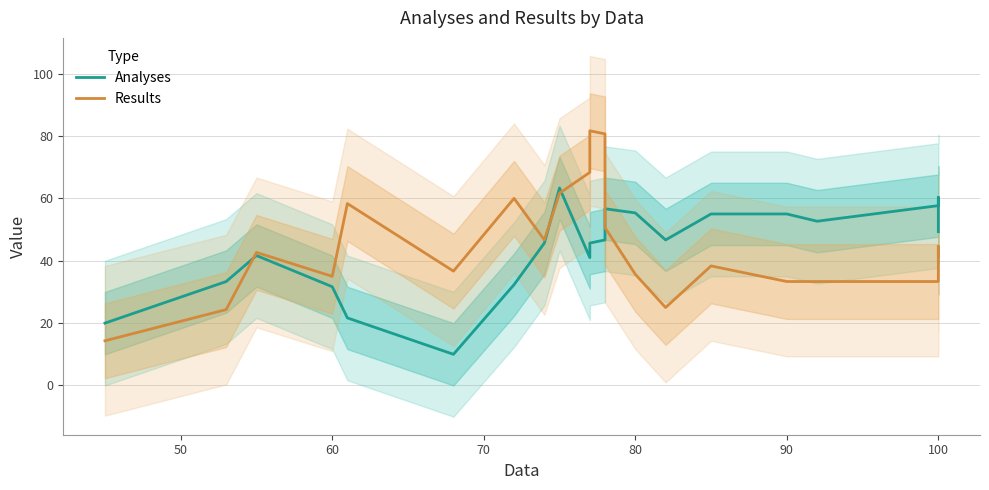

Reading left to right, list all the values displayed in this chart.

Analyses: 20.0	33.3	41.7	31.7	21.7	10.0	32.3	45.7	63.3	41.0	45.7	46.7	56.7	55.3	46.7	55.0	55.0	52.7	57.7	60.3	49.3
Results: 14.3	24.3	42.7	35.0	58.3	36.7	60.0	46.7	61.7	68.3	81.7	80.7	50.7	35.7	25.0	38.3	33.3	33.3	33.3	44.7	41.3